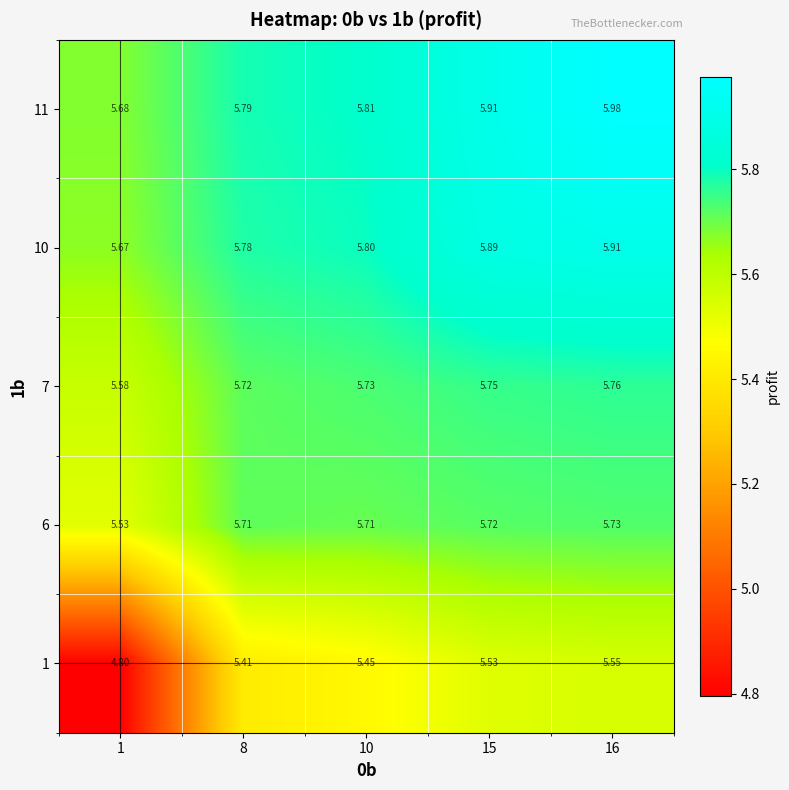

Between 8 and 16, which series saw the biggest shift?

11